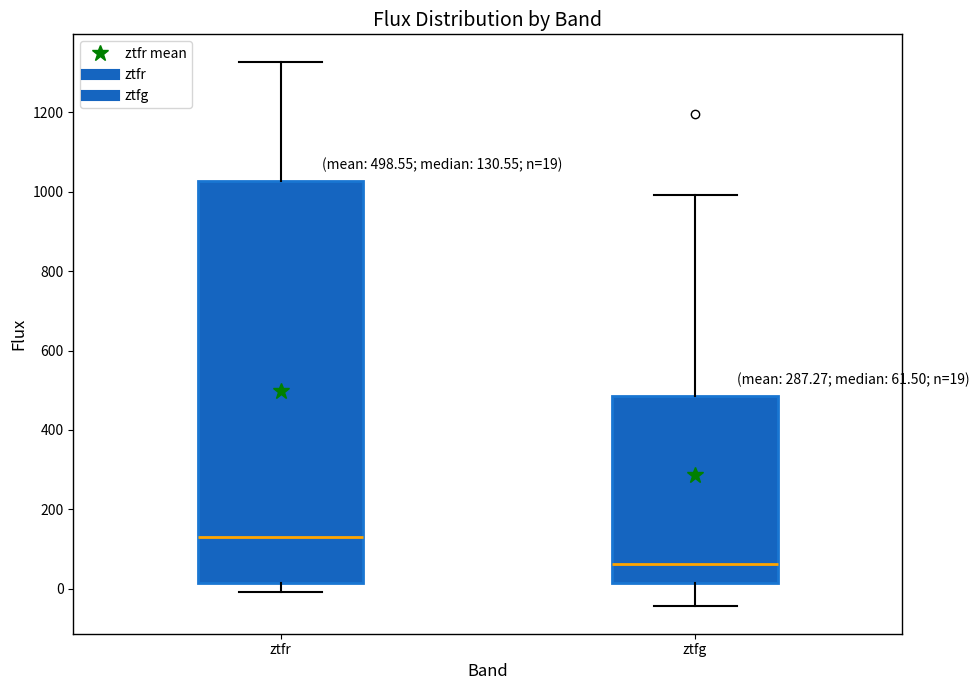

Which box is the tallest, from its lower edge to its upper edge?

ztfr